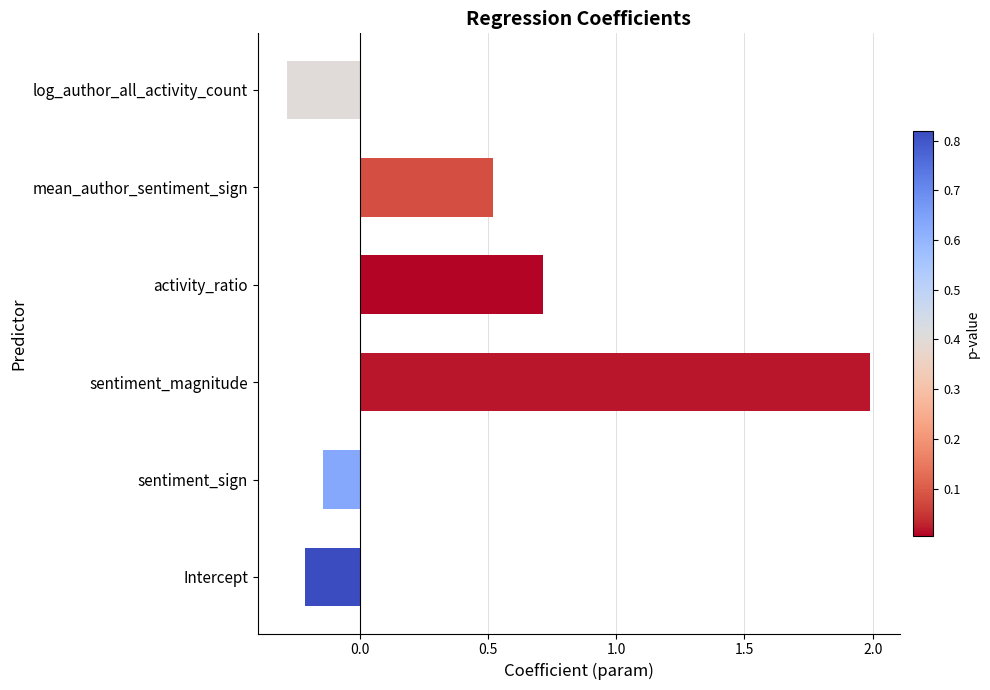

True or false: the data shows 0.2 at activity_ratio.

False